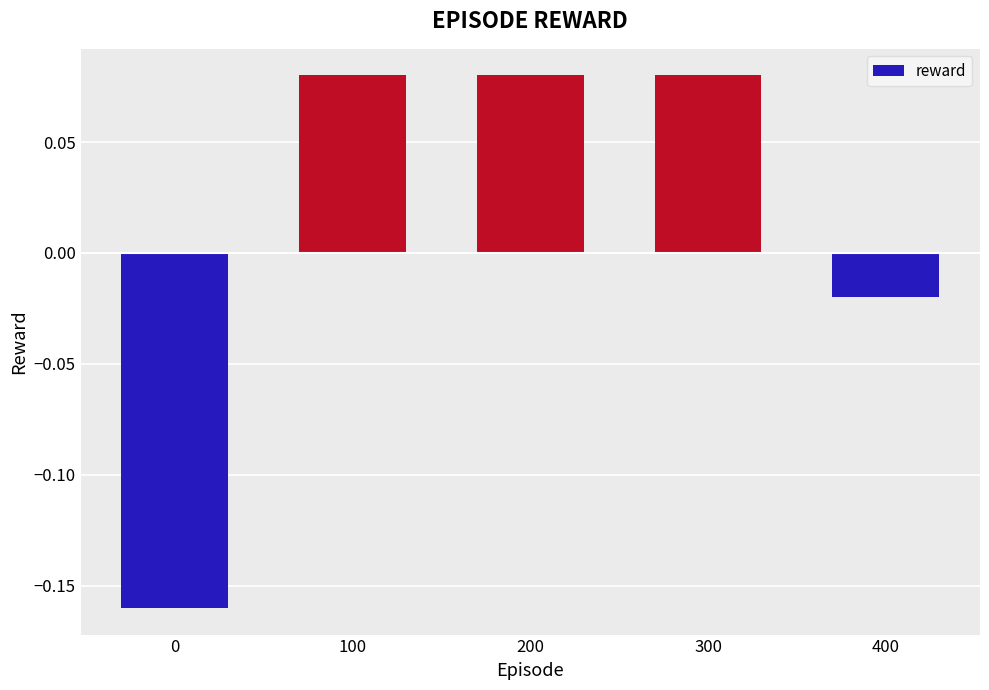

Where is the data nearest to the value 0?

400